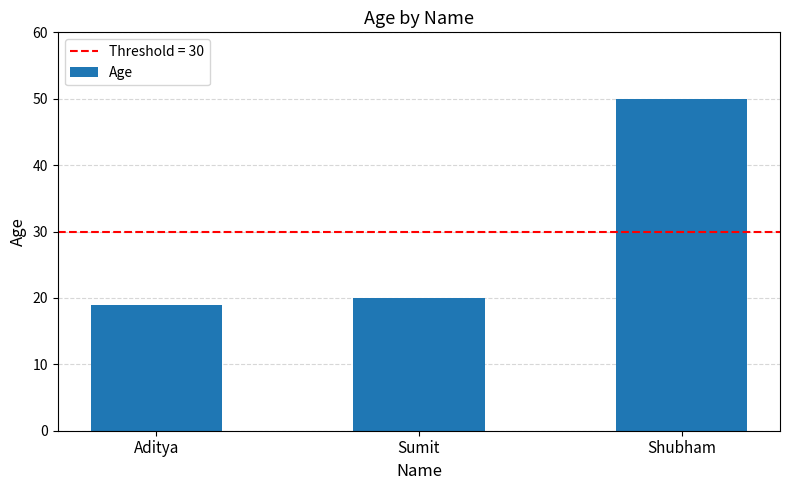

What is the label of the 2nd bar from the right?

Sumit